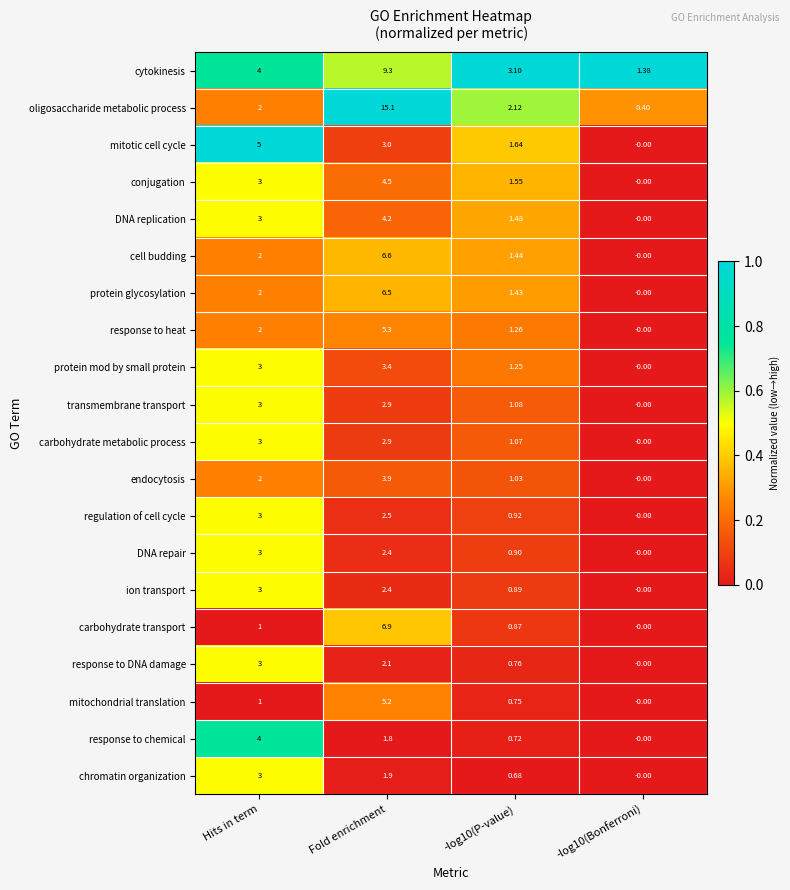

Which label corresponds to the largest value in the chart?

Fold enrichment